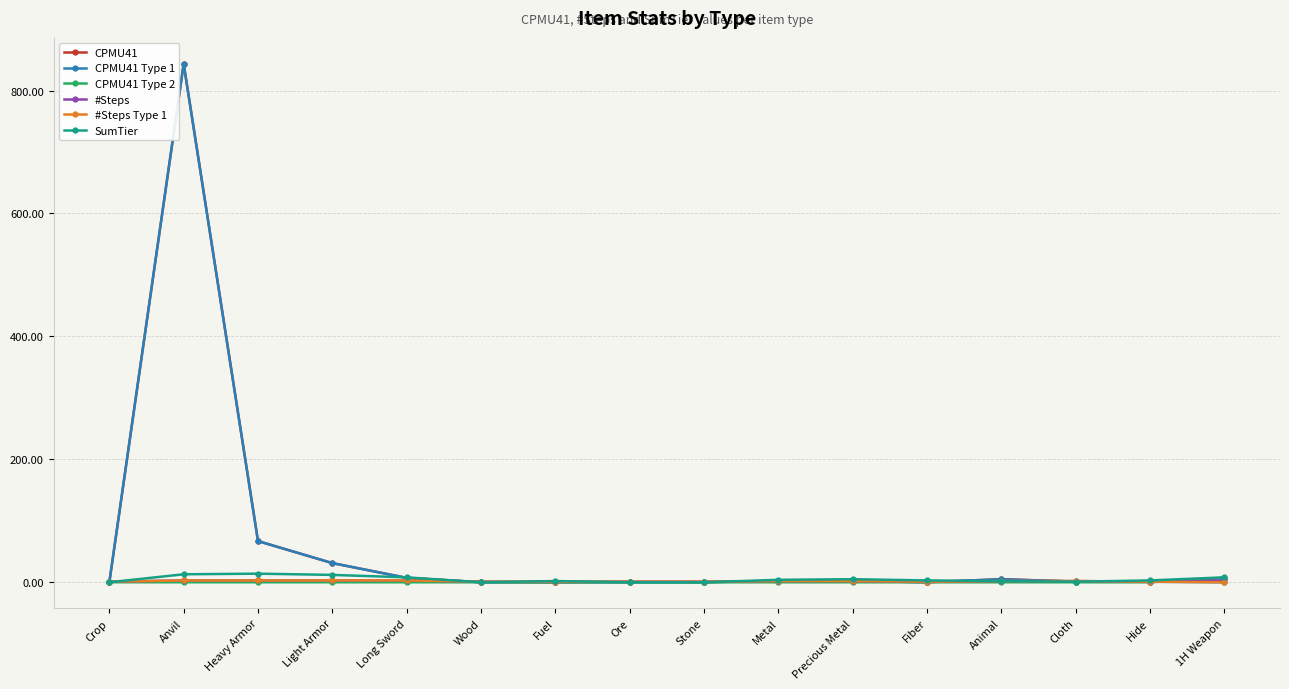

What is the sum of the CPMU41 Type 1 values at Long Sword and Light Armor?

38.4